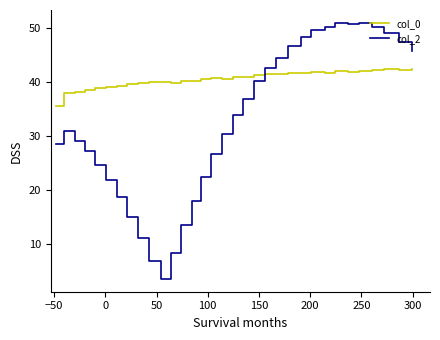

Which series has the largest range (max minus min)?

col_2